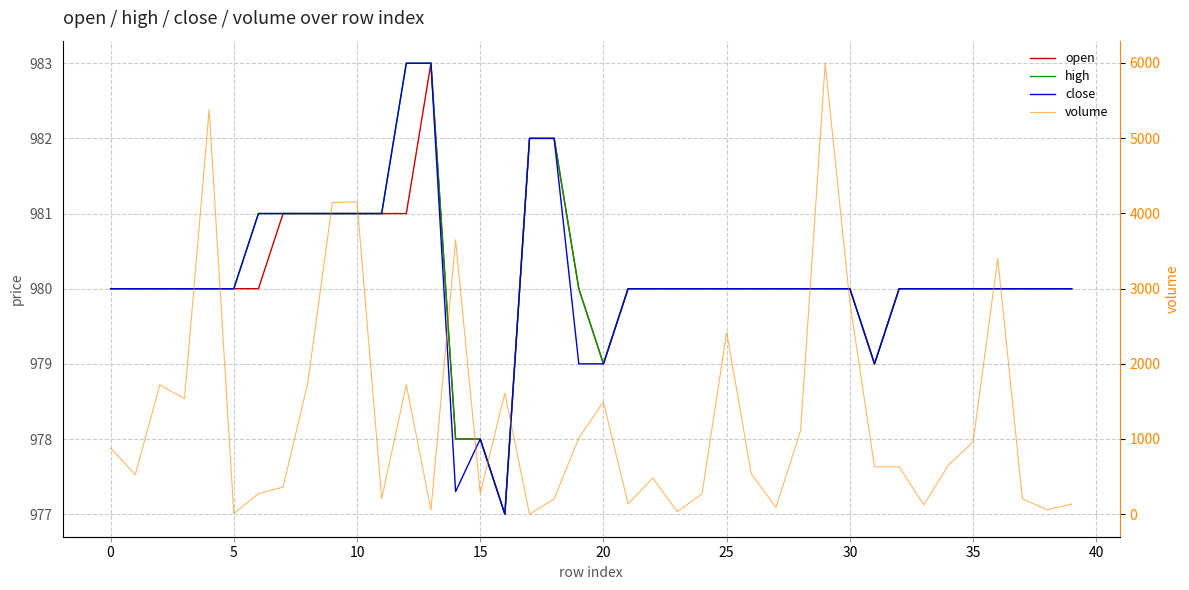

At which category does close reach its first local valley?

14